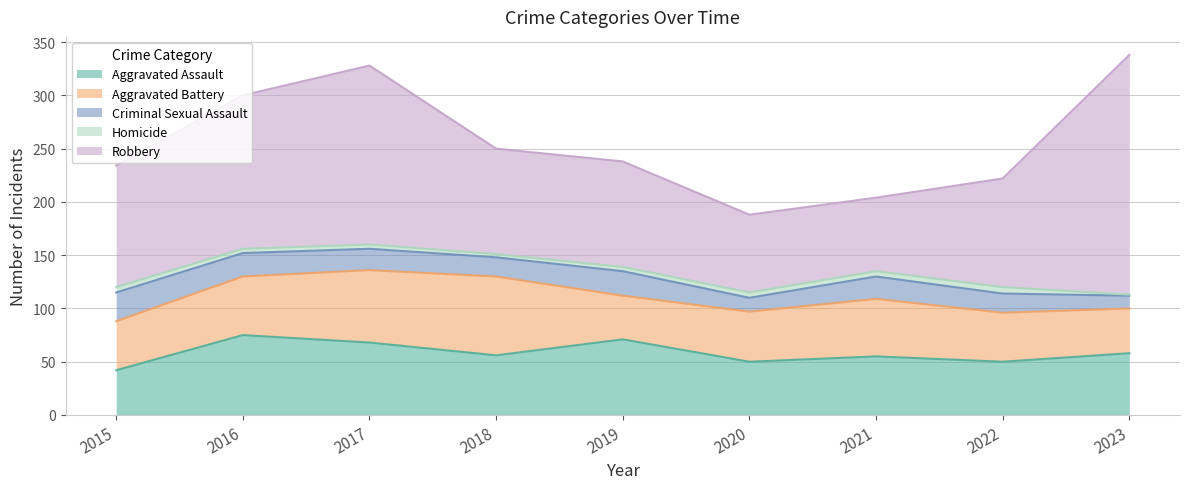

Between 2018 and 2022, which is larger?

2018